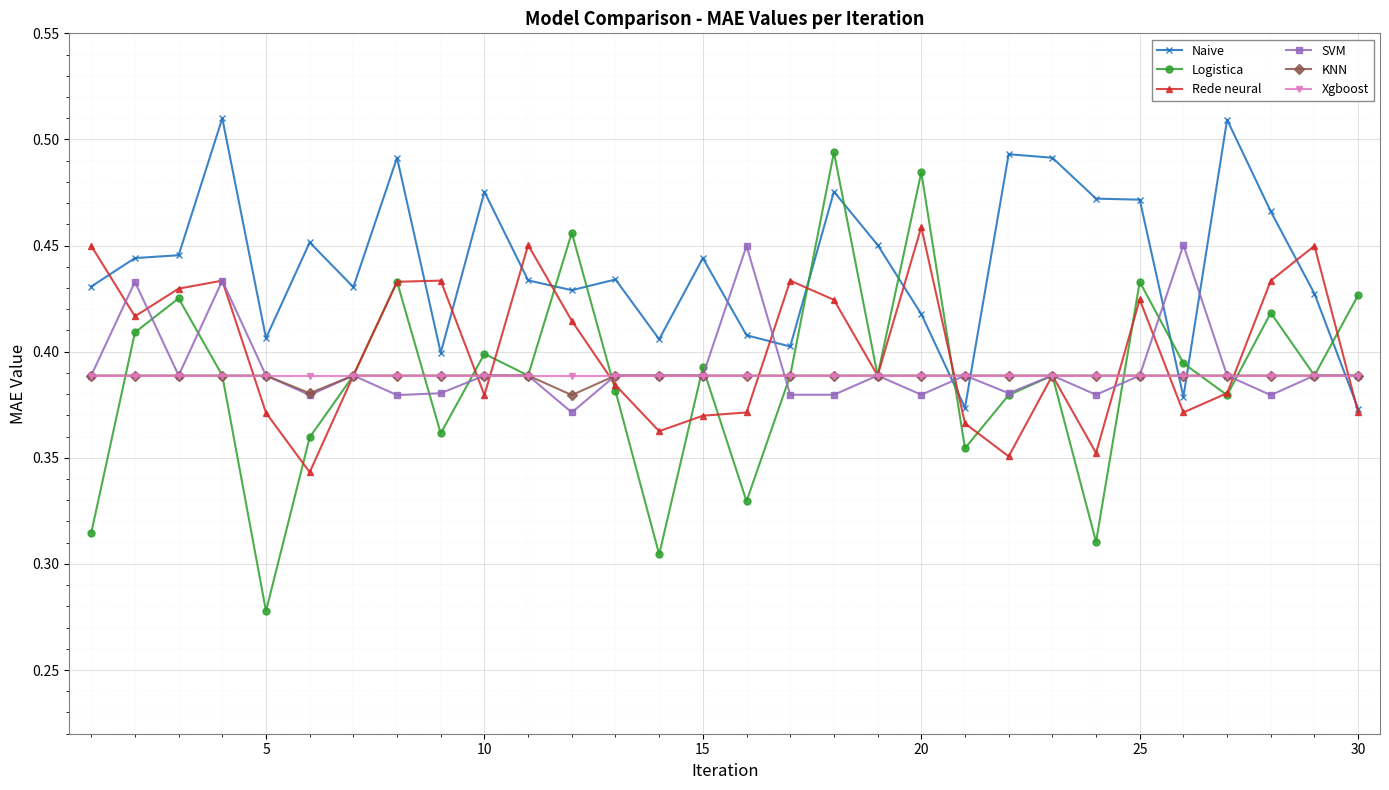

How many lines are shown in the chart?

6